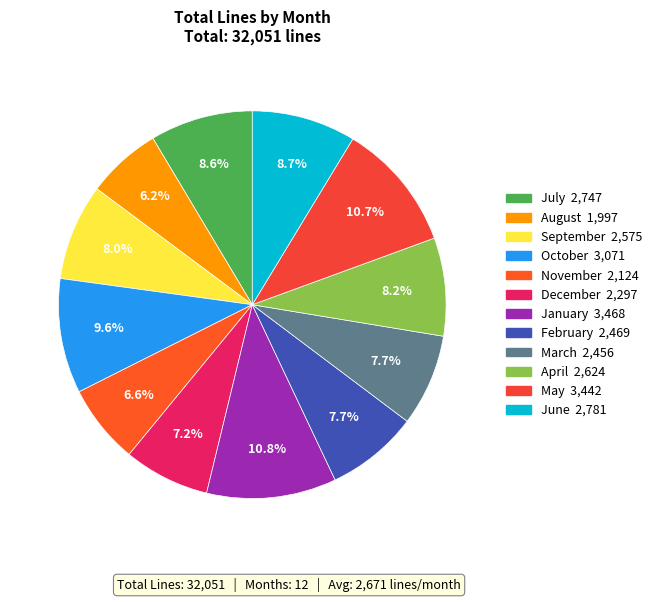

True or false: November accounts for 19% of the total.

False